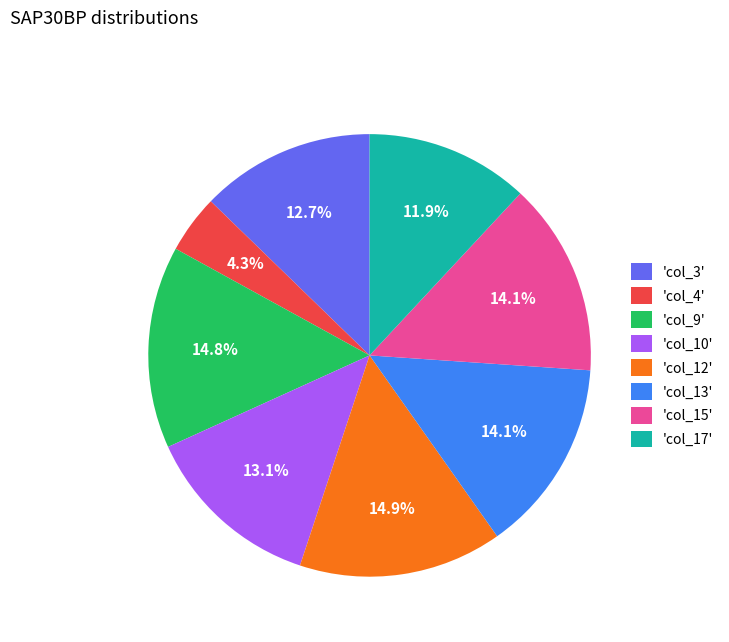

Does 'col_3' represent more than half of the total?

No